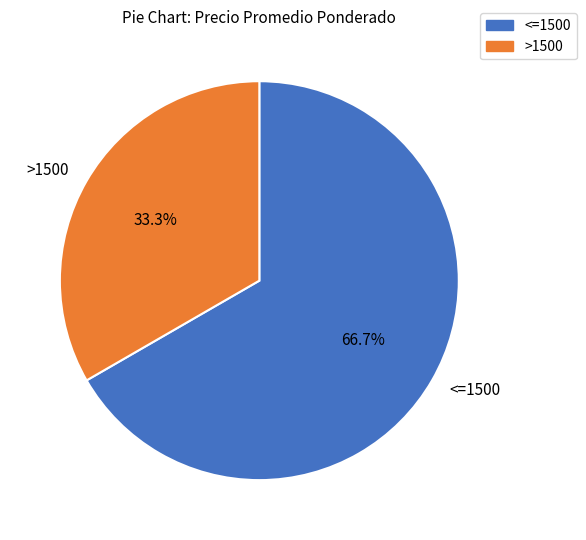

Does >1500 account for over 50% of the chart?

No